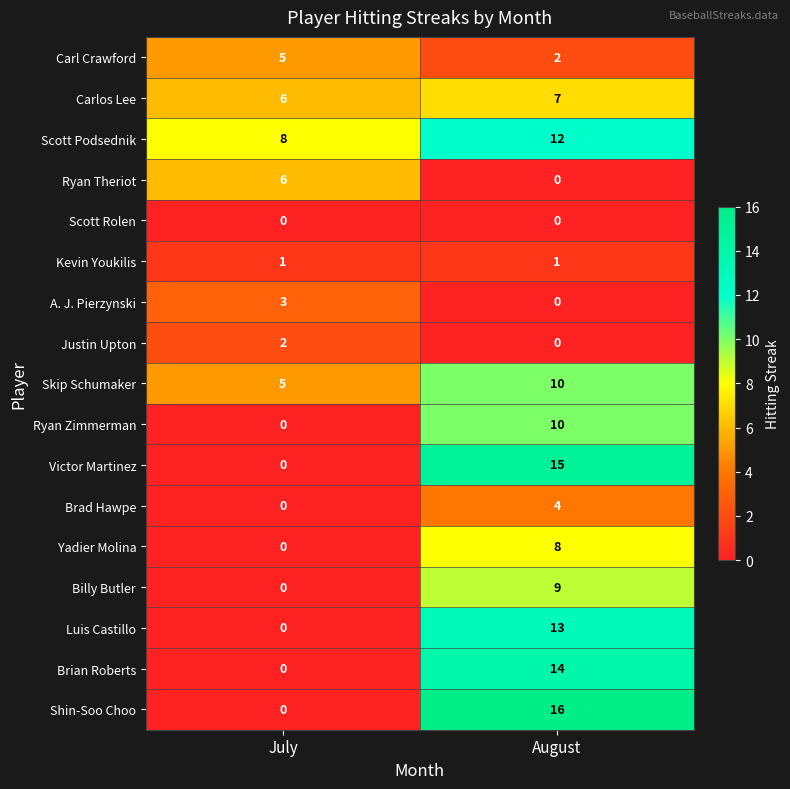

Is it true that Brian Roberts equals 14 at August?

True